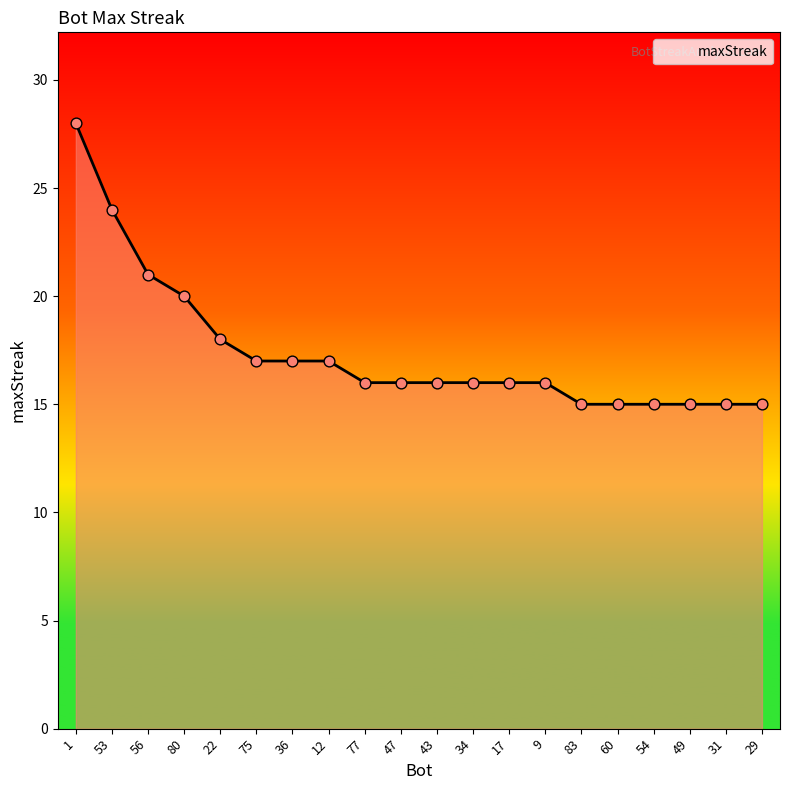

What is the ratio of the value at 54 to the value at 34?

0.9